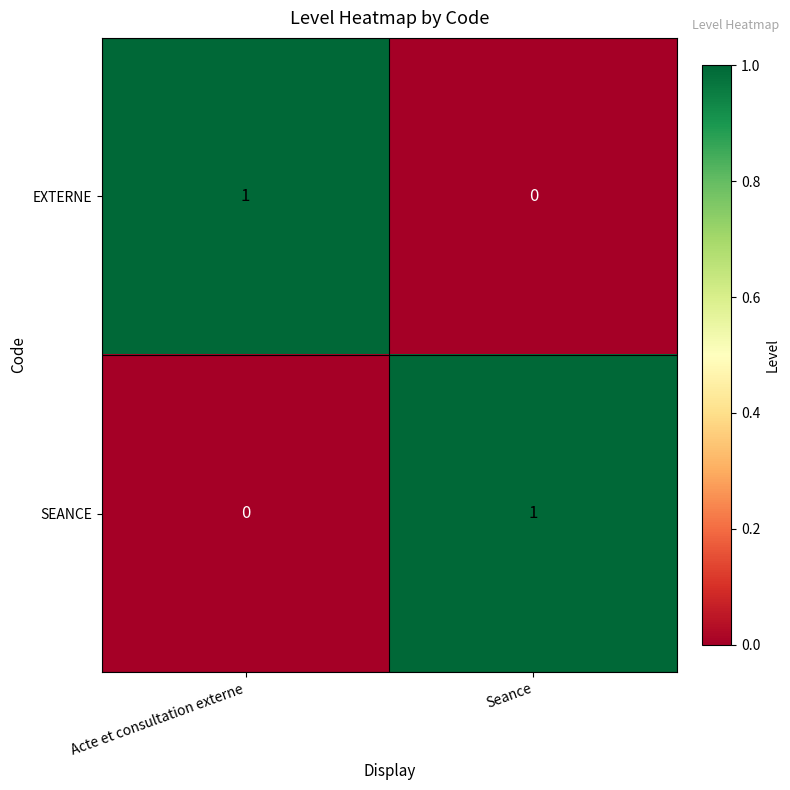

Reading left to right, list all the values displayed in this chart.

EXTERNE: Acte et consultation externe=1	Seance=0
SEANCE: Acte et consultation externe=0	Seance=1